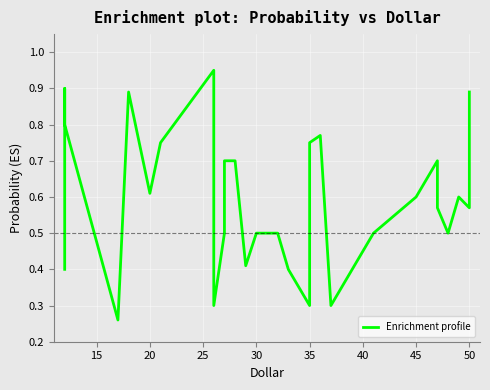

What is the smallest value displayed?

0.3